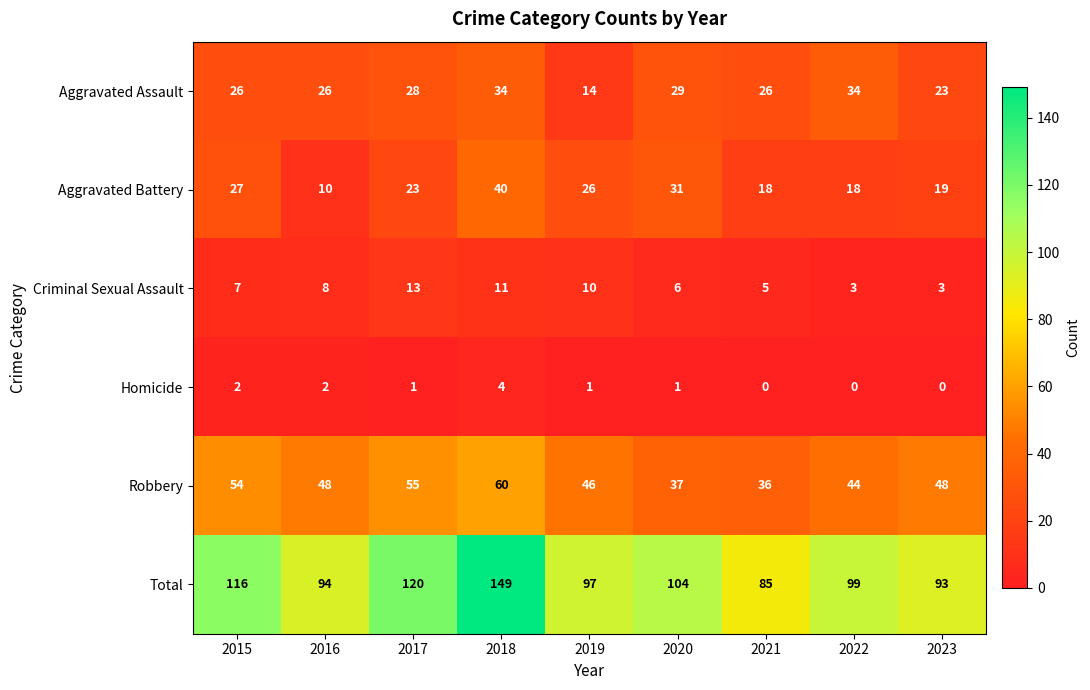

At which label does Aggravated Assault reach its minimum?

2019